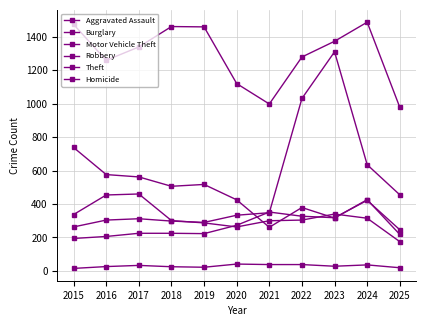

How many lines are shown in the chart?

6